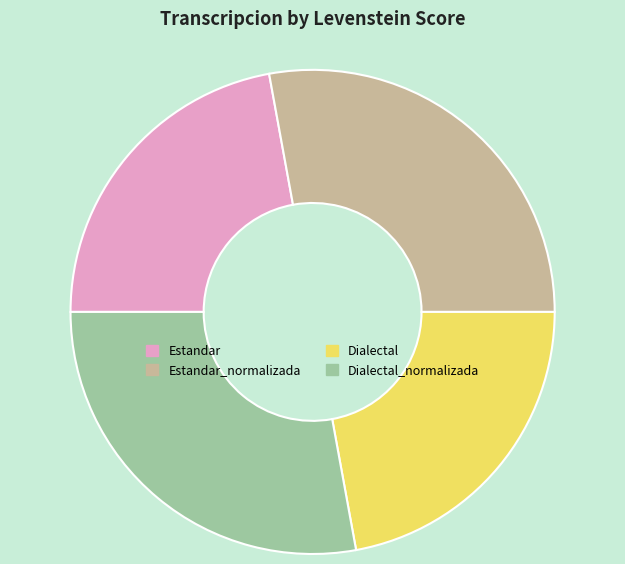

Count the number of slices in the pie.

4